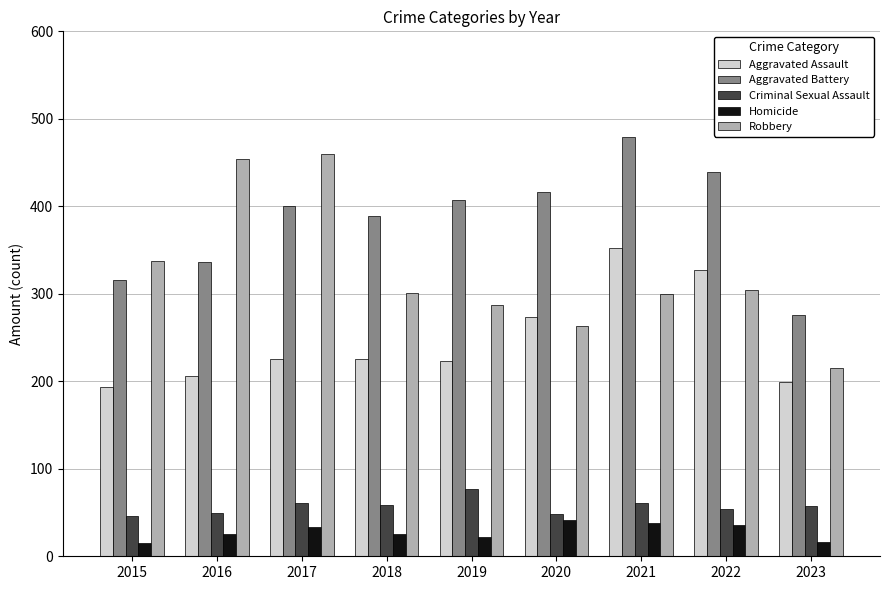

What is the difference between the Criminal Sexual Assault values at 2016 and 2019?

27